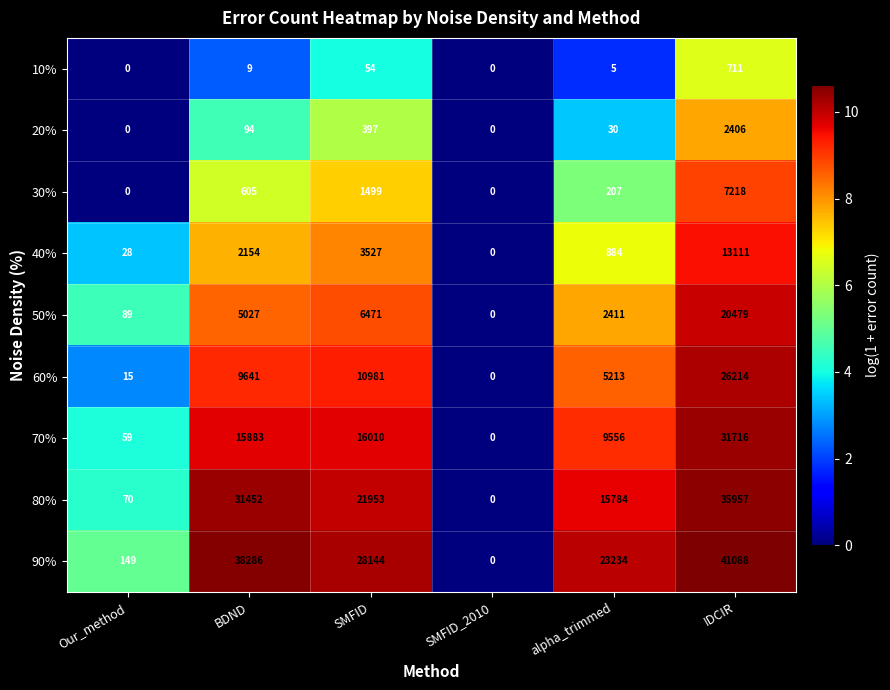

At which label does 70% reach its minimum?

SMFID_2010